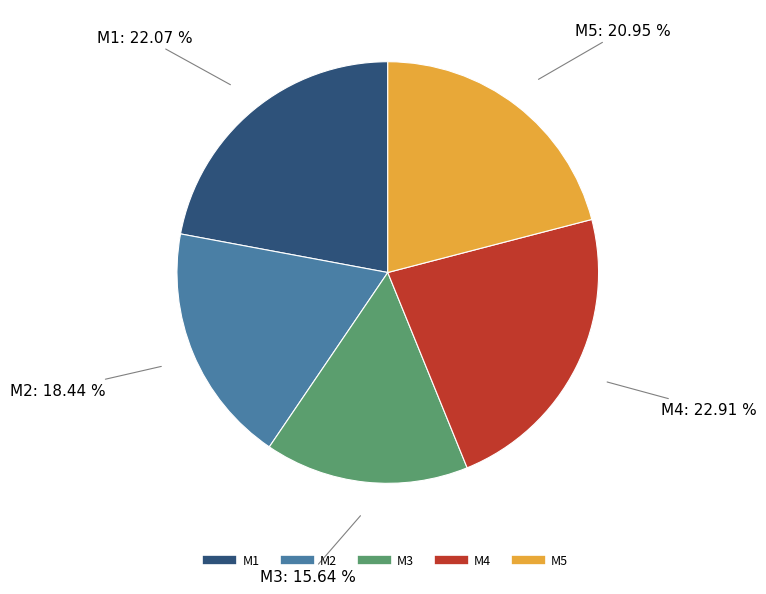

How many slices are in this pie chart?

5